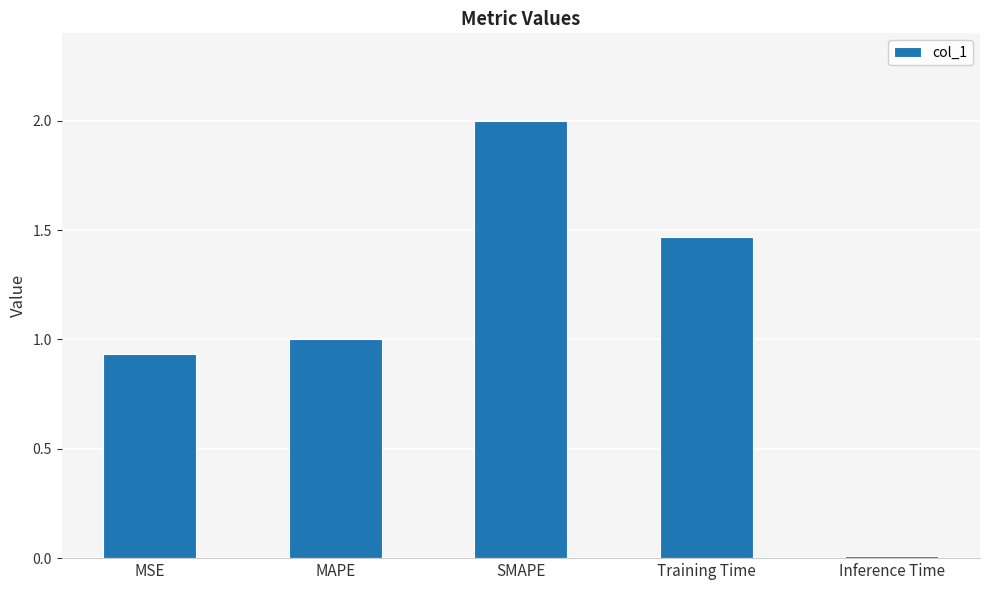

Does the chart contain stacked bars?

No